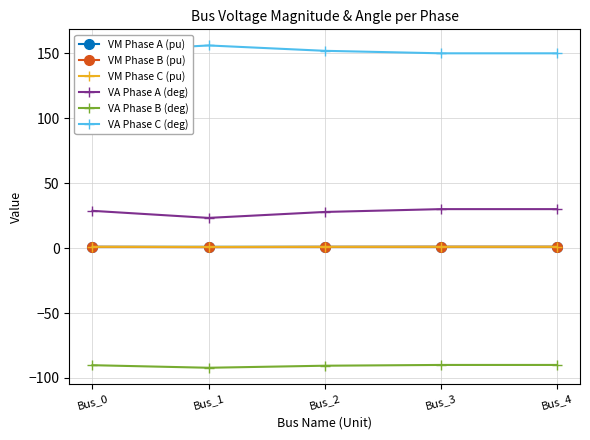

Is the value of VA Phase A (deg) at Bus_0 greater than the value of VM Phase B (pu) at Bus_2?

Yes